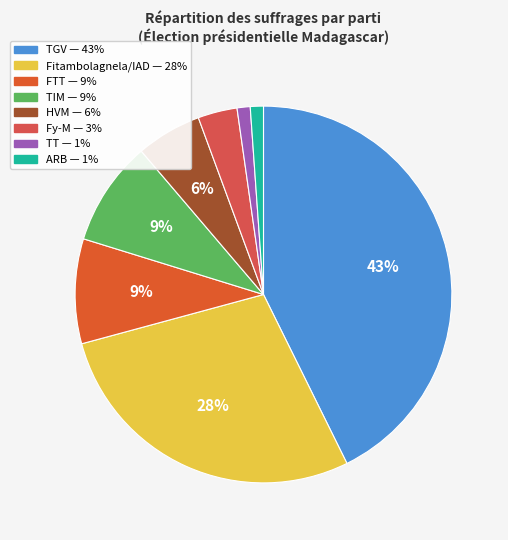

Which has a higher value, TT or TIM?

TIM